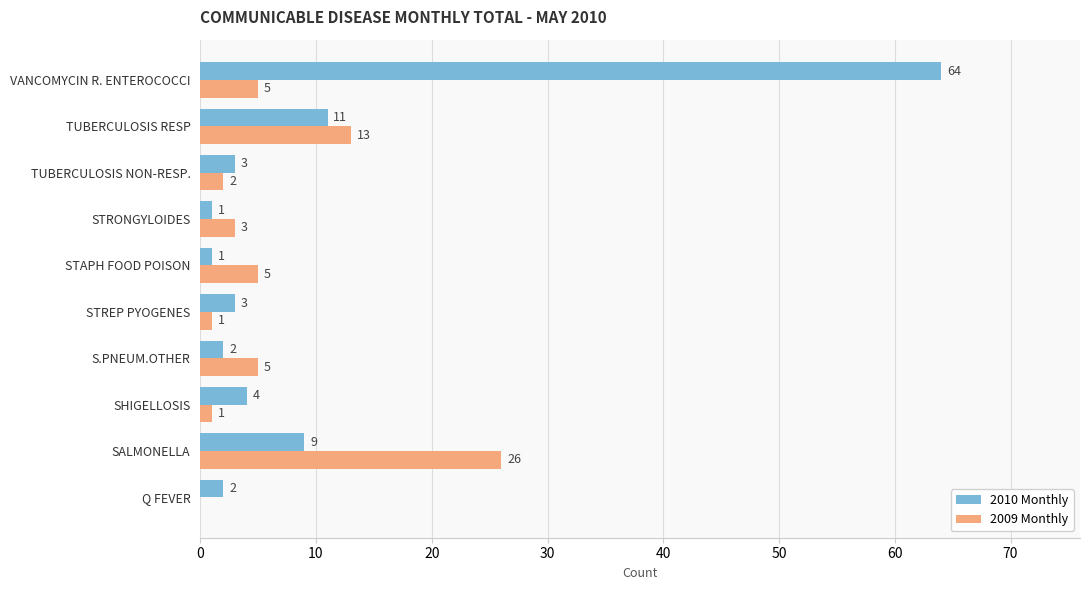

Between SHIGELLOSIS and S.PNEUM.OTHER, which series saw the biggest shift?

2009 Monthly